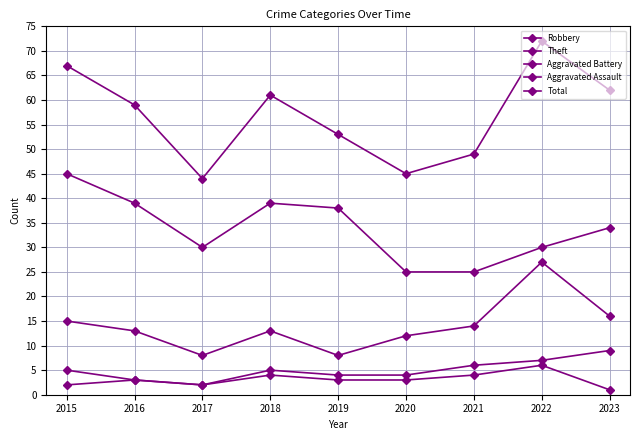

Which series has the largest total across all categories?

Total